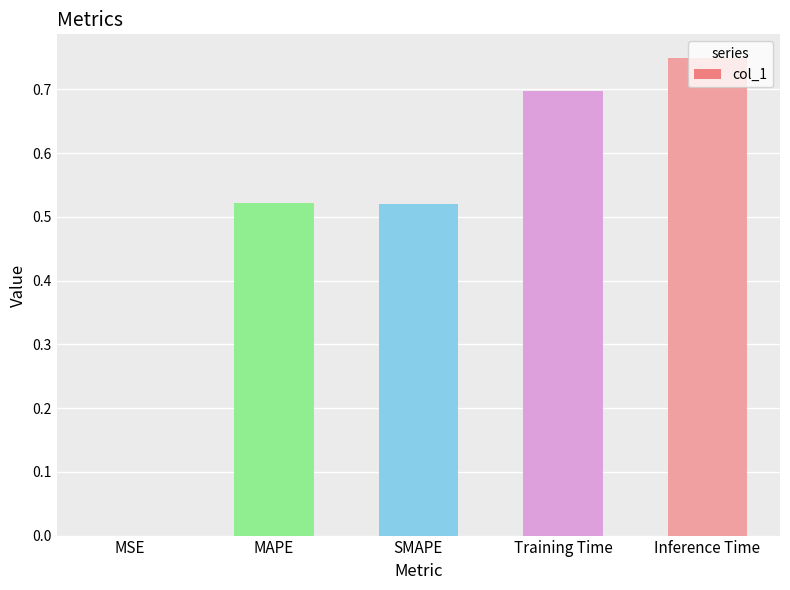

Which label corresponds to the largest value in the chart?

Inference Time